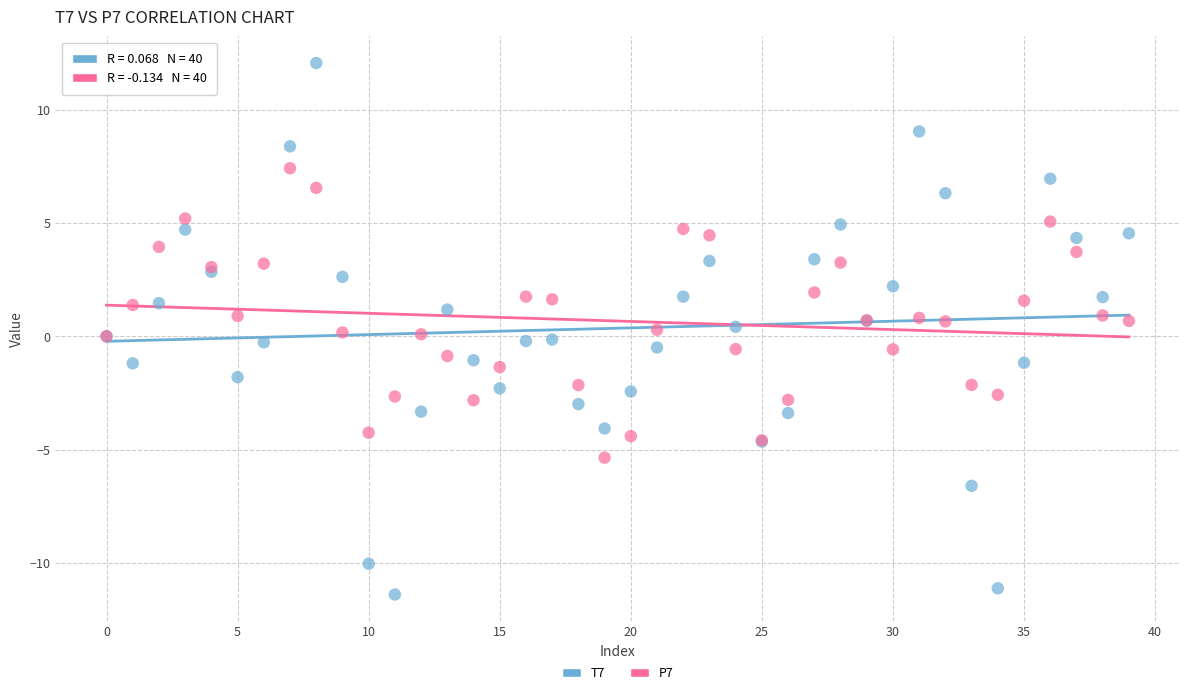

Which series has the largest Y range (max minus min)?

T7